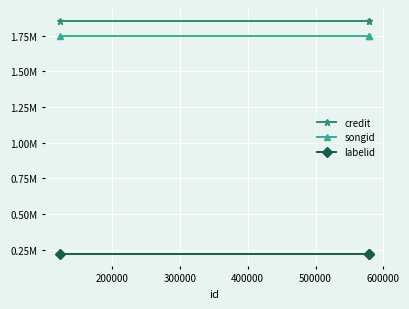

Which series has the largest total across all categories?

credit